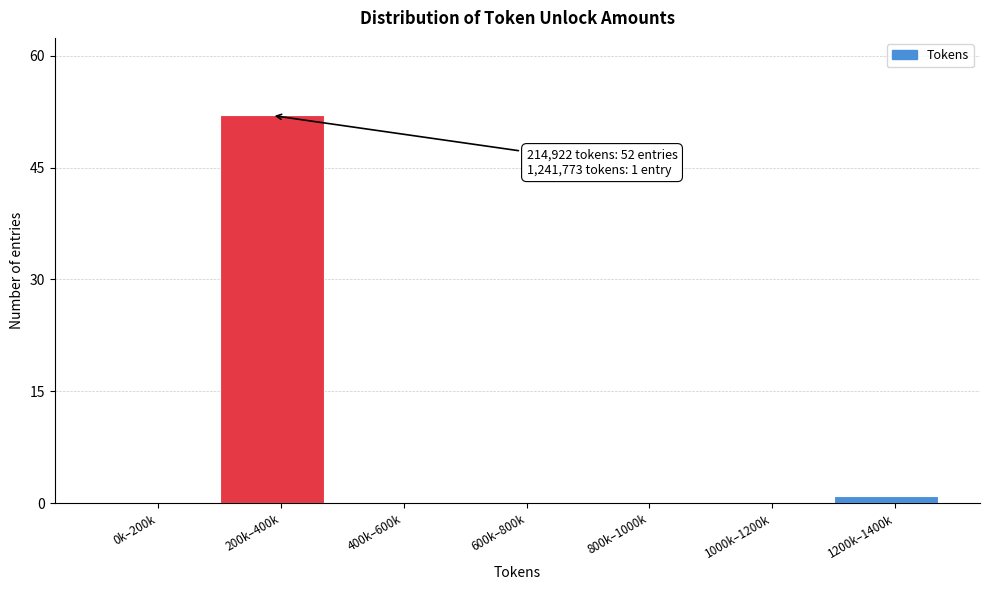

Reading right to left, what are all the values shown in this chart?

1200k–1400k=1	1000k–1200k=0	800k–1000k=0	600k–800k=0	400k–600k=0	200k–400k=52	0k–200k=0